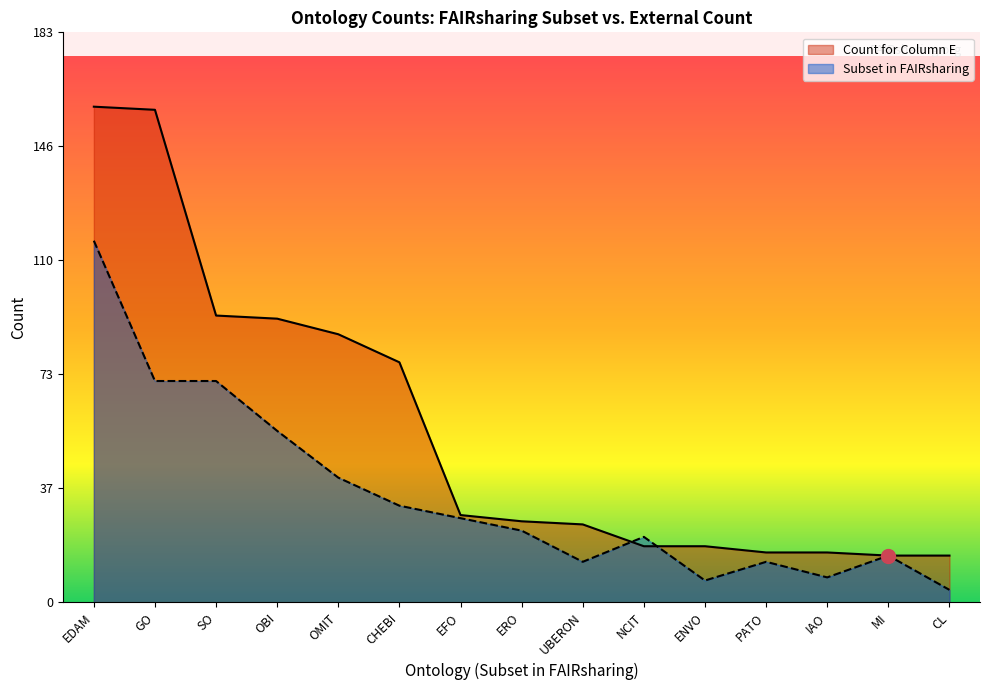

At which category is the sum across all series the highest?

EDAM